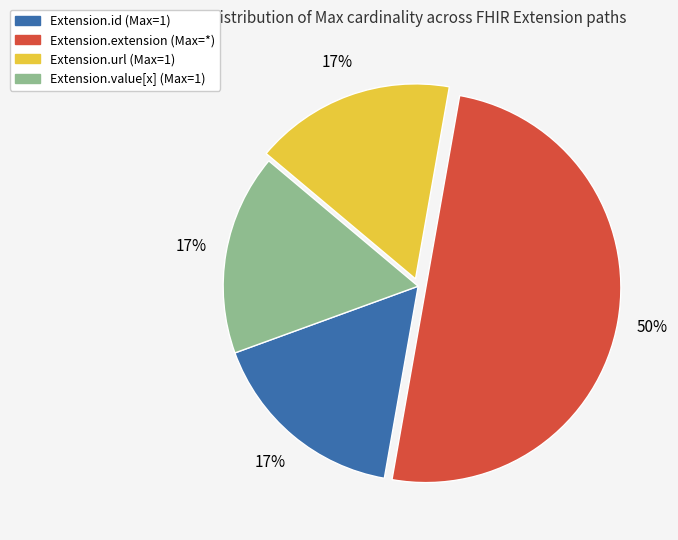

To the nearest percent, what is the average slice percentage?

25%